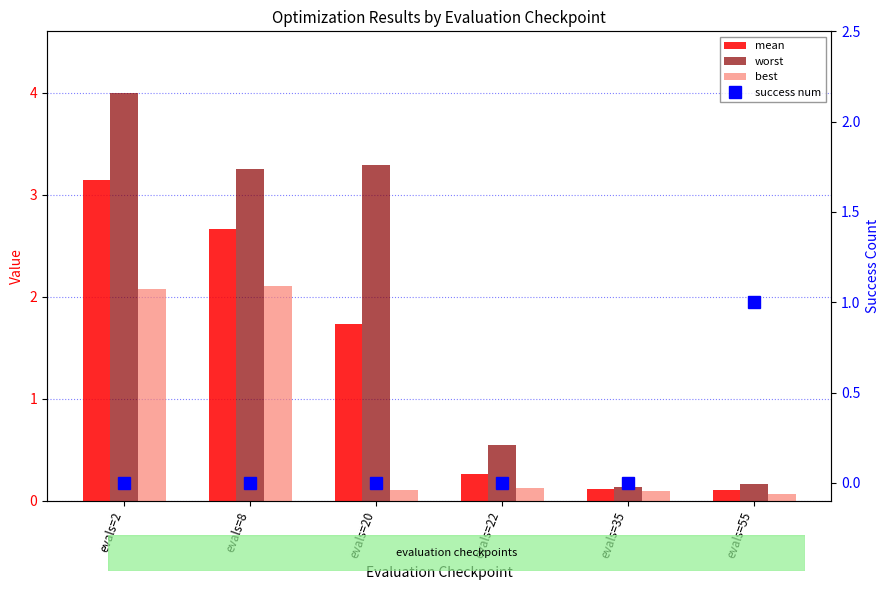

The value of success num at evals=2 is 0.0. True or false?

True